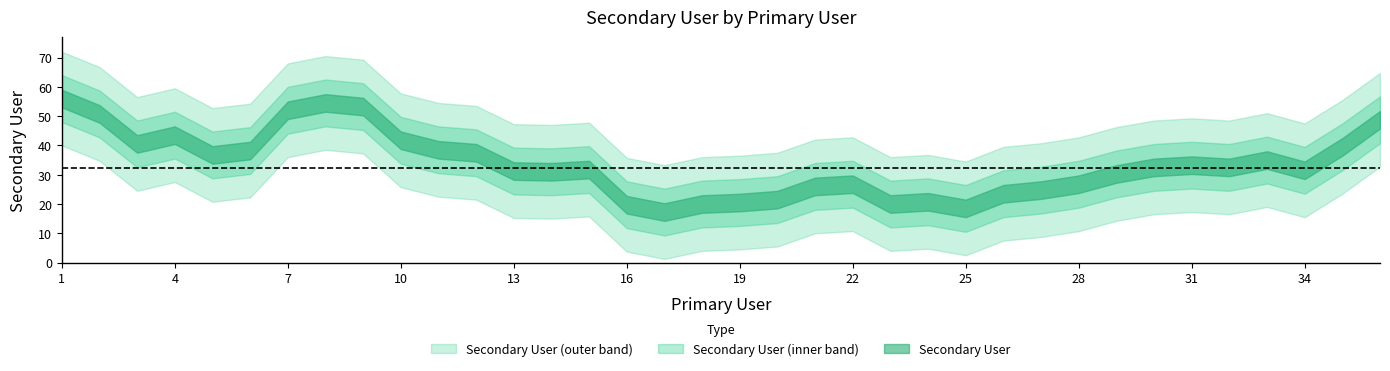

What is the approximate value at 27, to the nearest 10?

40